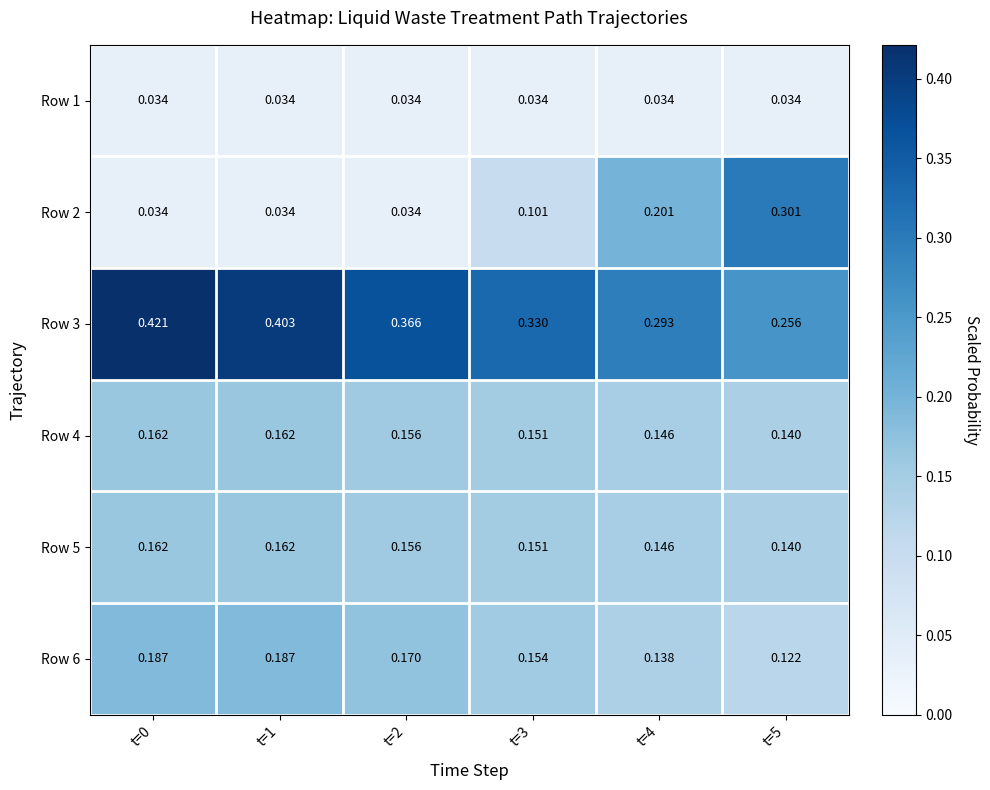

Is the value of Row 1 at t=1 greater than the value of Row 3 at t=4?

No